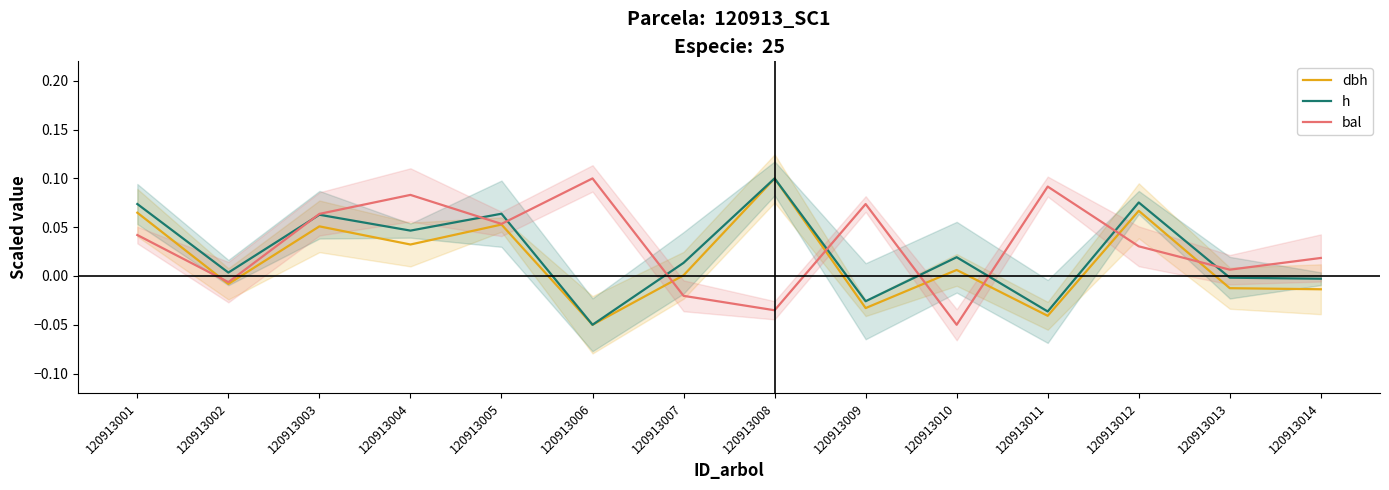

At how many categories does at least one series exceed 0?

14